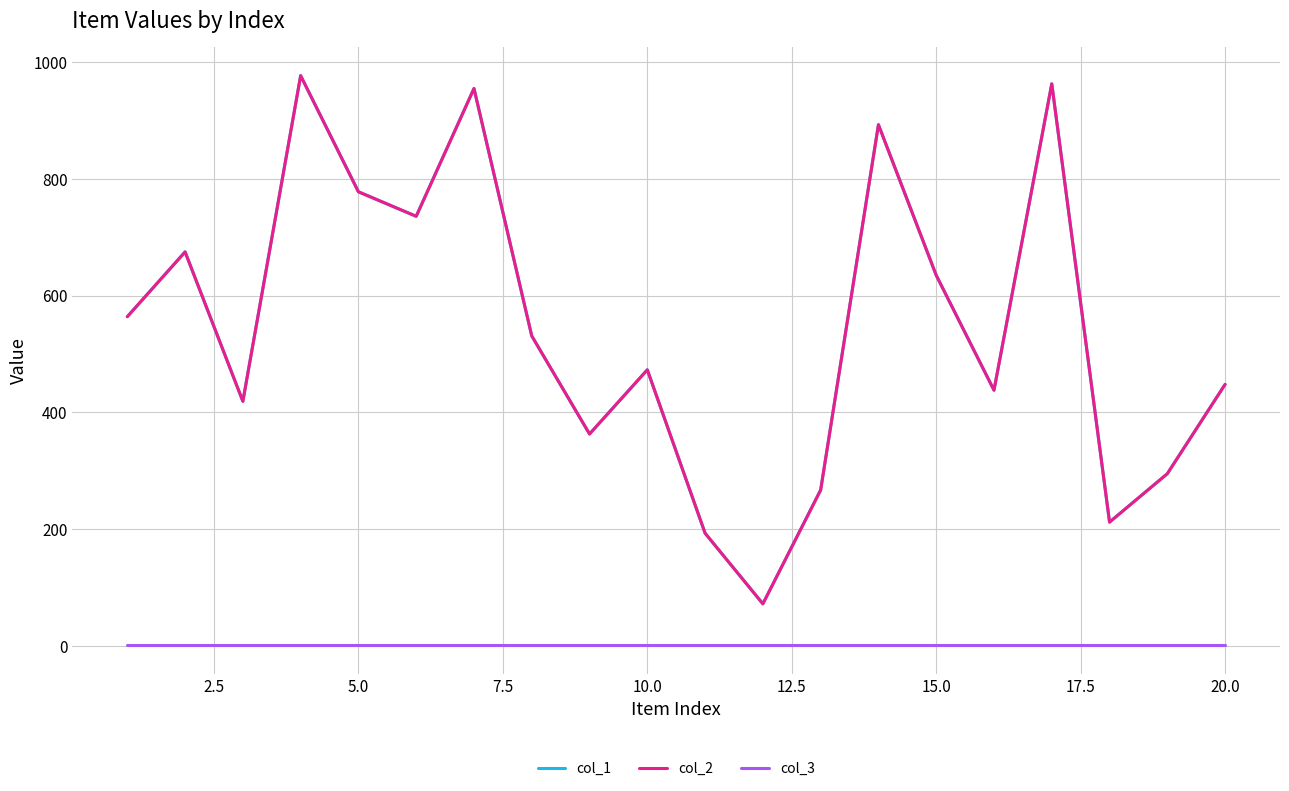

Does the chart have visible grid lines?

Yes